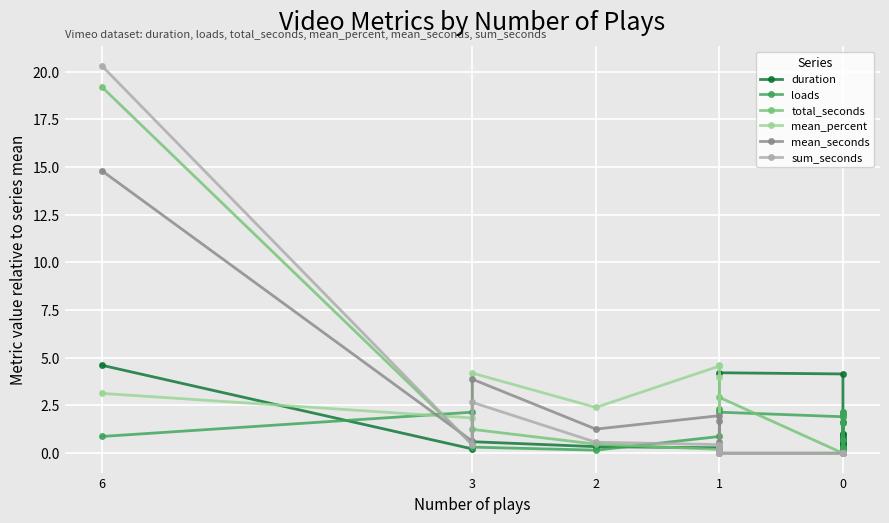

Where do mean_percent and mean_seconds first cross each other?

6 and 3